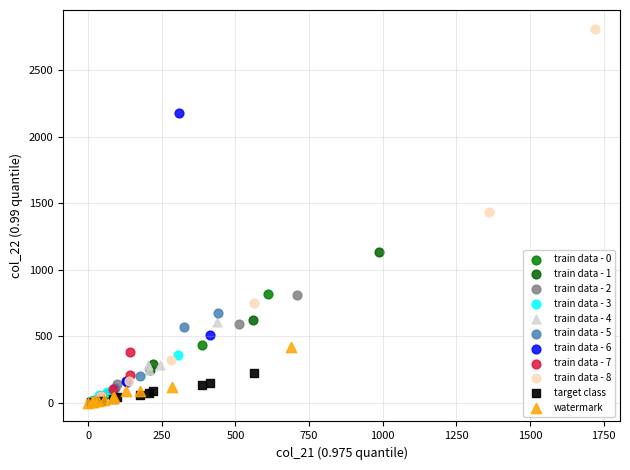

Which series has the widest spread of Y values?

train data - 8